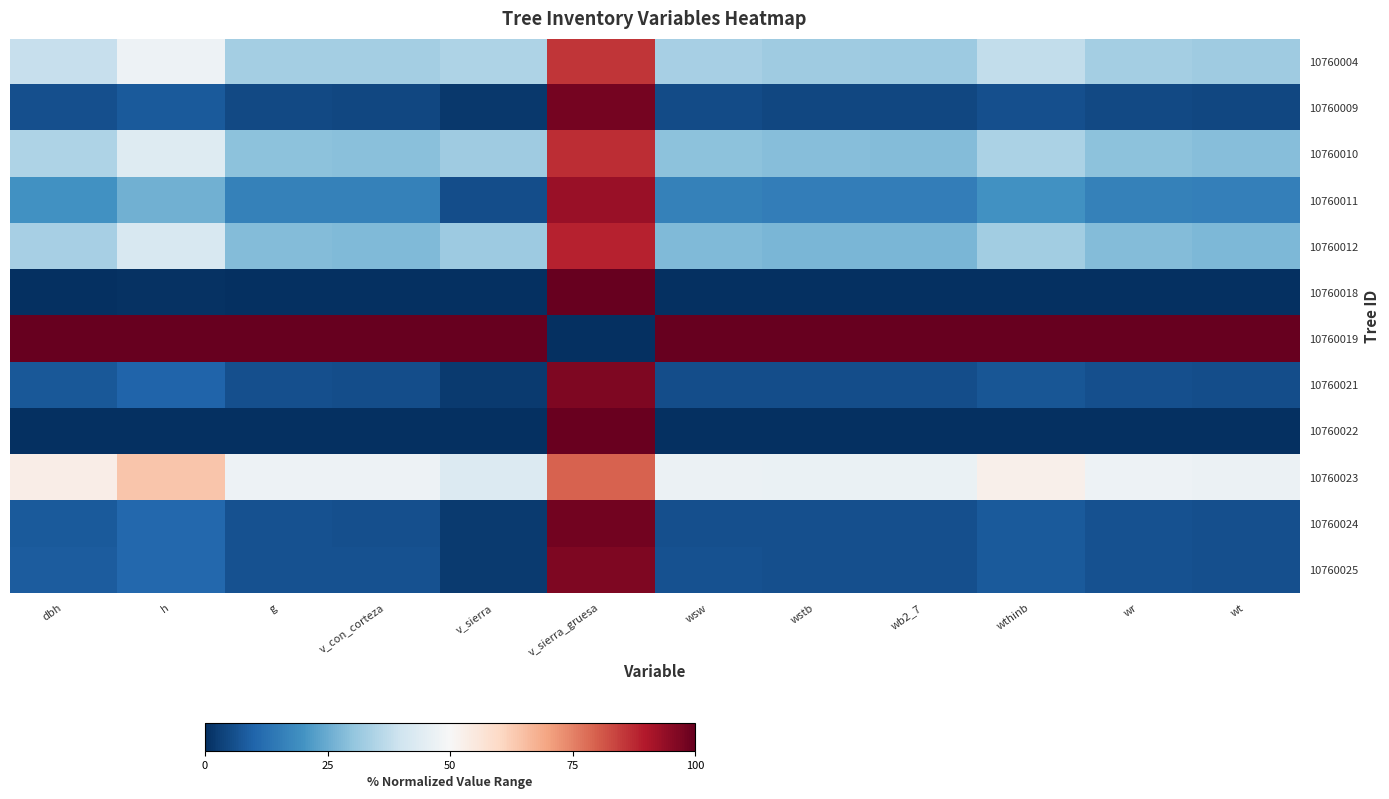

Reading left to right, extract all data points from this chart.

10760004: dbh=38.4	h=47.6	g=33.0	v_con_corteza=32.8	v_sierra=34.5	v_sierra_gruesa=85.6	wsw=33.5	wstb=32.1	wb2_7=31.9	wthinb=37.9	wr=33.0	wt=32.4
10760009: dbh=6.1	h=8.0	g=4.8	v_con_corteza=4.7	v_sierra=1.6	v_sierra_gruesa=97.9	wsw=5.2	wstb=4.5	wb2_7=4.4	wthinb=5.9	wr=4.8	wt=4.6
10760010: dbh=34.7	h=43.4	g=29.5	v_con_corteza=29.2	v_sierra=32.4	v_sierra_gruesa=86.8	wsw=29.4	wstb=28.5	wb2_7=28.3	wthinb=34.1	wr=29.5	wt=28.8
10760011: dbh=19.9	h=25.9	g=16.3	v_con_corteza=16.0	v_sierra=5.6	v_sierra_gruesa=93.1	wsw=16.2	wstb=15.6	wb2_7=15.4	wthinb=19.6	wr=16.3	wt=15.8
10760012: dbh=33.4	h=42.0	g=28.3	v_con_corteza=28.0	v_sierra=31.9	v_sierra_gruesa=88.4	wsw=28.1	wstb=27.3	wb2_7=27.2	wthinb=32.8	wr=28.3	wt=27.6
10760018: dbh=0.3	h=0.5	g=0.2	v_con_corteza=0.2	v_sierra=0.1	v_sierra_gruesa=100.0	wsw=0.2	wstb=0.2	wb2_7=0.2	wthinb=0.3	wr=0.2	wt=0.2
10760019: dbh=100.0	h=100.0	g=100.0	v_con_corteza=100.0	v_sierra=100.0	v_sierra_gruesa=0.0	wsw=100.0	wstb=100.0	wb2_7=100.0	wthinb=100.0	wr=100.0	wt=100.0
10760021: dbh=7.6	h=9.9	g=5.9	v_con_corteza=5.8	v_sierra=2.1	v_sierra_gruesa=96.7	wsw=5.7	wstb=5.6	wb2_7=5.5	wthinb=7.4	wr=5.9	wt=5.7
10760022: dbh=0.0	h=0.0	g=0.0	v_con_corteza=0.0	v_sierra=0.0	v_sierra_gruesa=99.3	wsw=0.0	wstb=0.0	wb2_7=0.0	wthinb=0.0	wr=0.0	wt=0.0
10760023: dbh=53.2	h=63.7	g=47.5	v_con_corteza=47.4	v_sierra=43.0	v_sierra_gruesa=79.6	wsw=47.2	wstb=46.6	wb2_7=46.5	wthinb=52.5	wr=47.5	wt=46.9
10760024: dbh=8.0	h=10.8	g=6.3	v_con_corteza=6.2	v_sierra=2.2	v_sierra_gruesa=98.1	wsw=6.1	wstb=6.0	wb2_7=5.9	wthinb=7.9	wr=6.3	wt=6.1
10760025: dbh=8.2	h=10.8	g=6.5	v_con_corteza=6.3	v_sierra=2.3	v_sierra_gruesa=96.8	wsw=6.3	wstb=6.1	wb2_7=6.0	wthinb=8.1	wr=6.5	wt=6.2